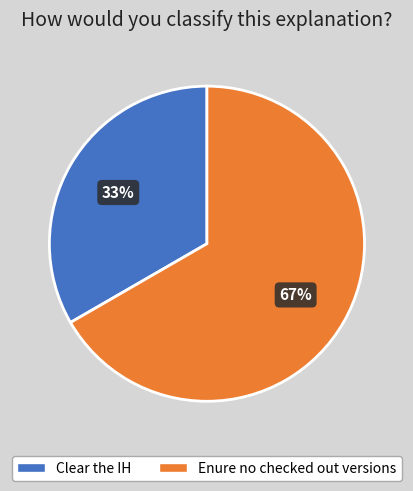

To the nearest percent, what is the average slice percentage?

50%